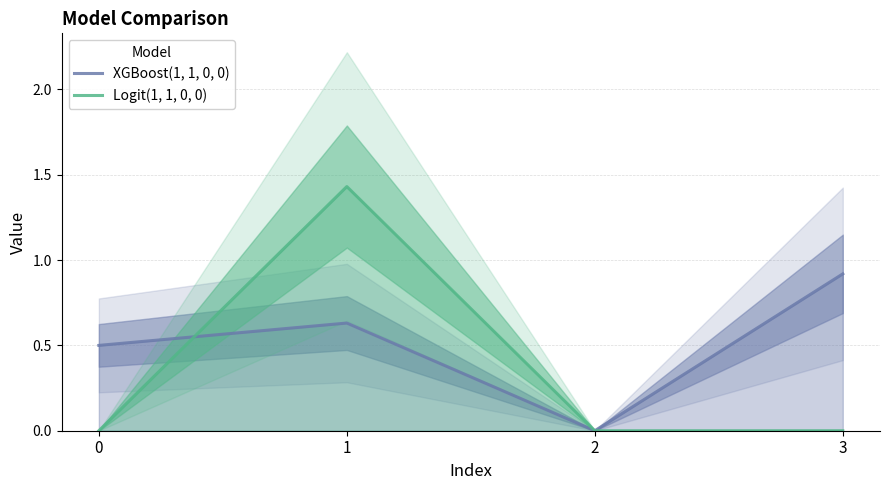

What is the difference between the maximum and minimum values in the XGBoost(1, 1, 0, 0) series?

0.9